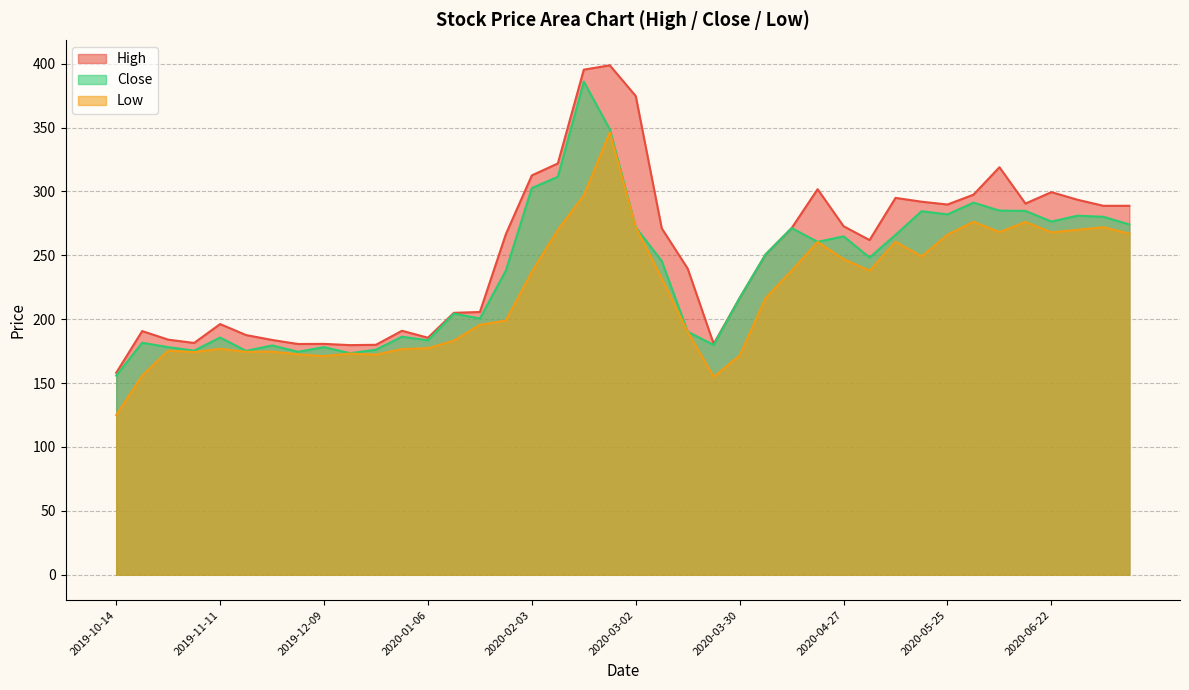

How many lines are shown in the chart?

3